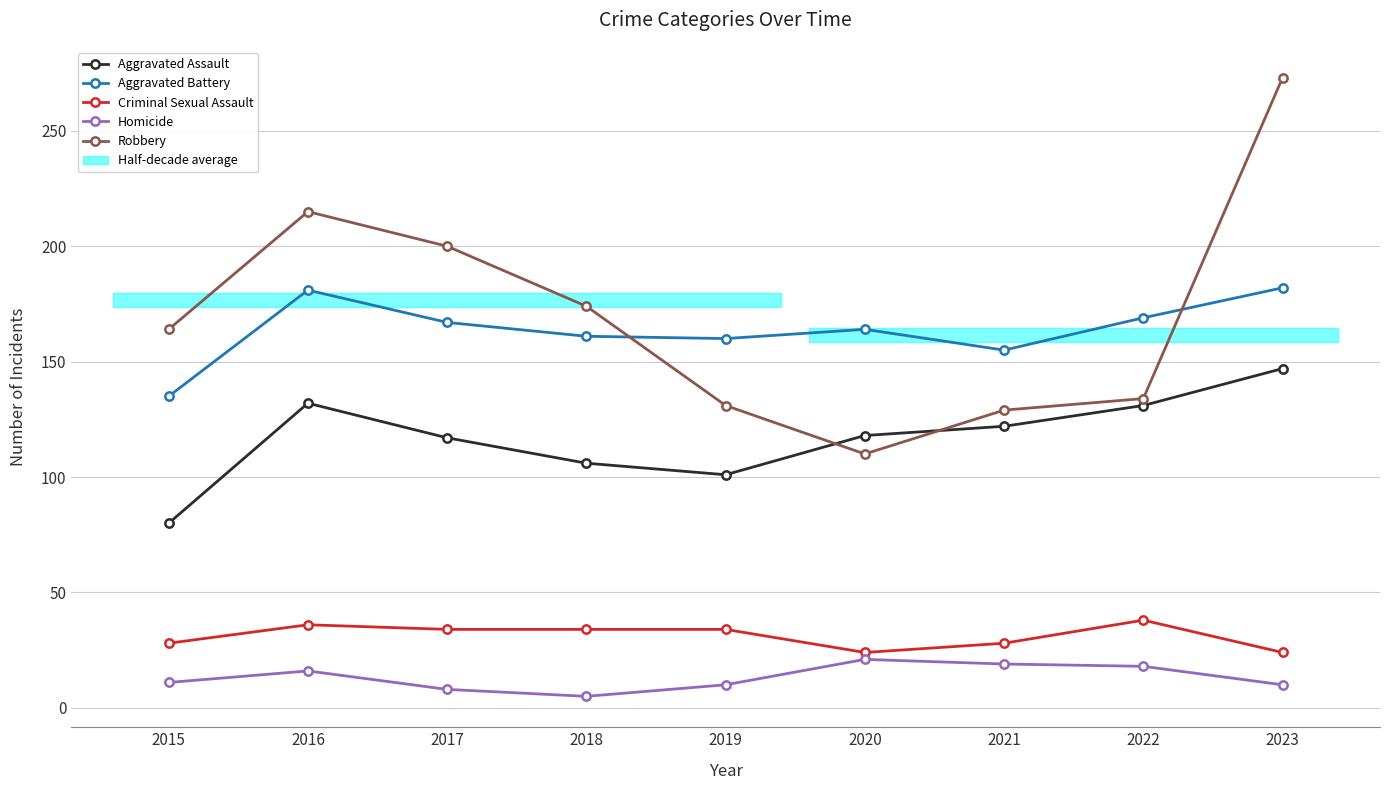

Where does the Criminal Sexual Assault series first go above 34?

2016